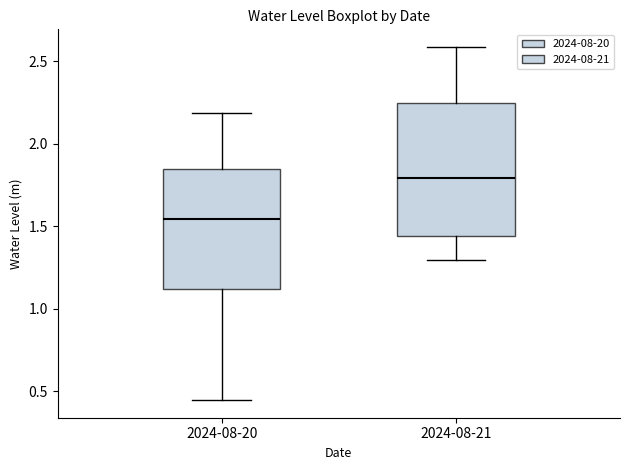

Where does the lower whisker of the box for 2024-08-20 end on the y-axis? The values are not printed on the chart, so give them approximately, as read against the axis.

0.45